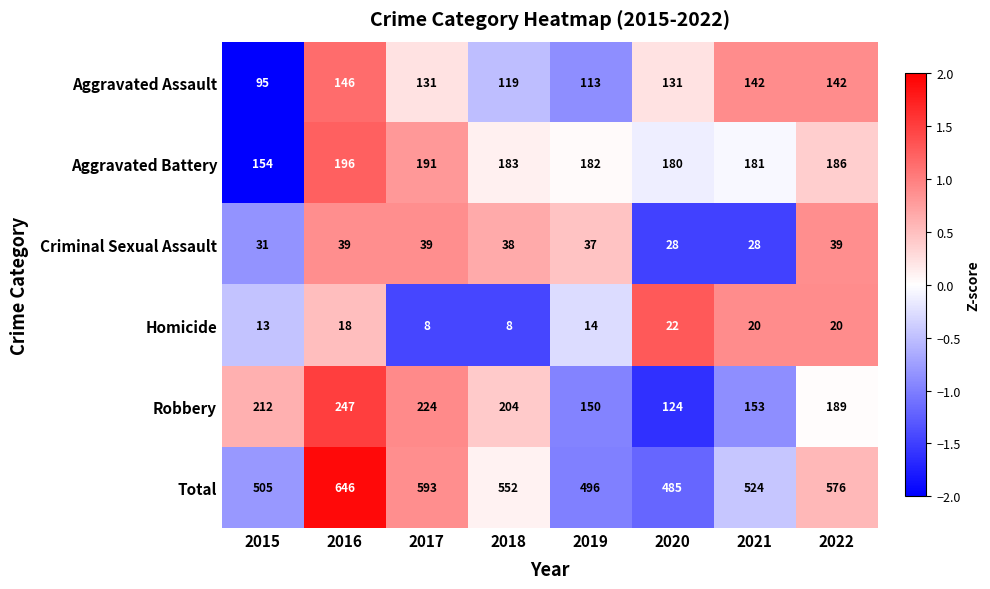

Which series has the widest spread of values?

Total